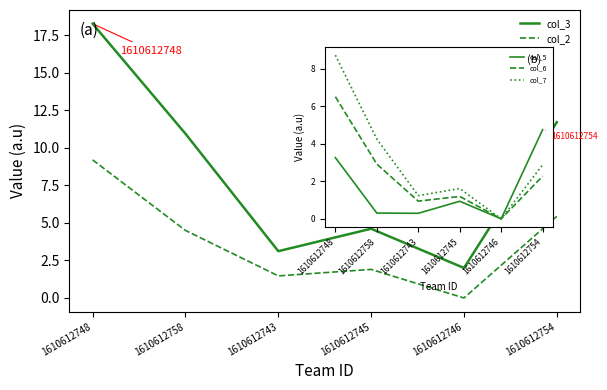

How many distinct data groups are displayed?

5